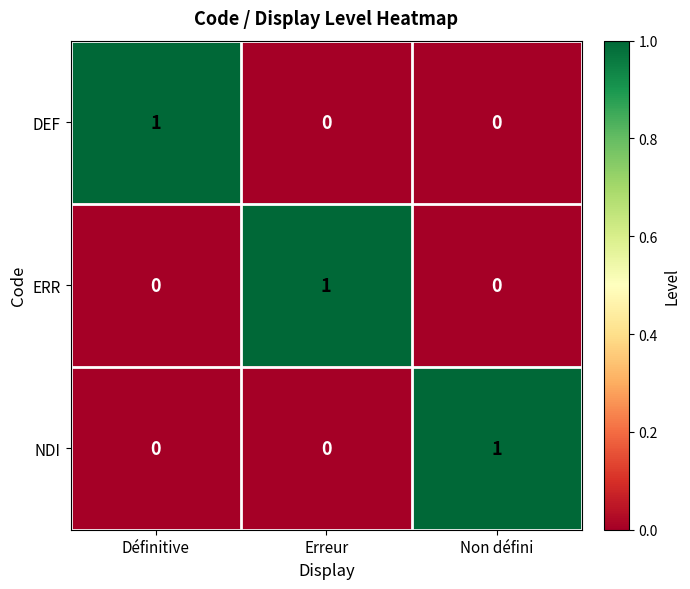

Is it true that ERR equals -1 at Définitive?

False